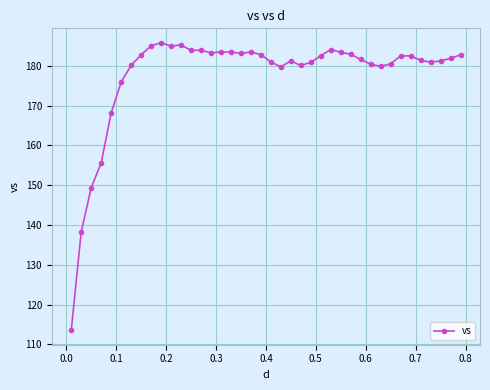

True or false: there are more than 0 points higher than both neighbors.

True